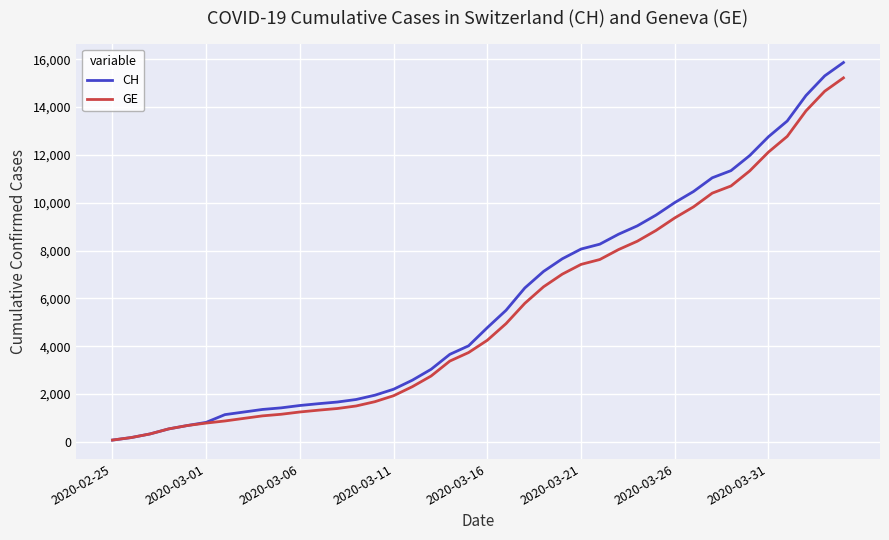

Which series has the largest range (max minus min)?

CH